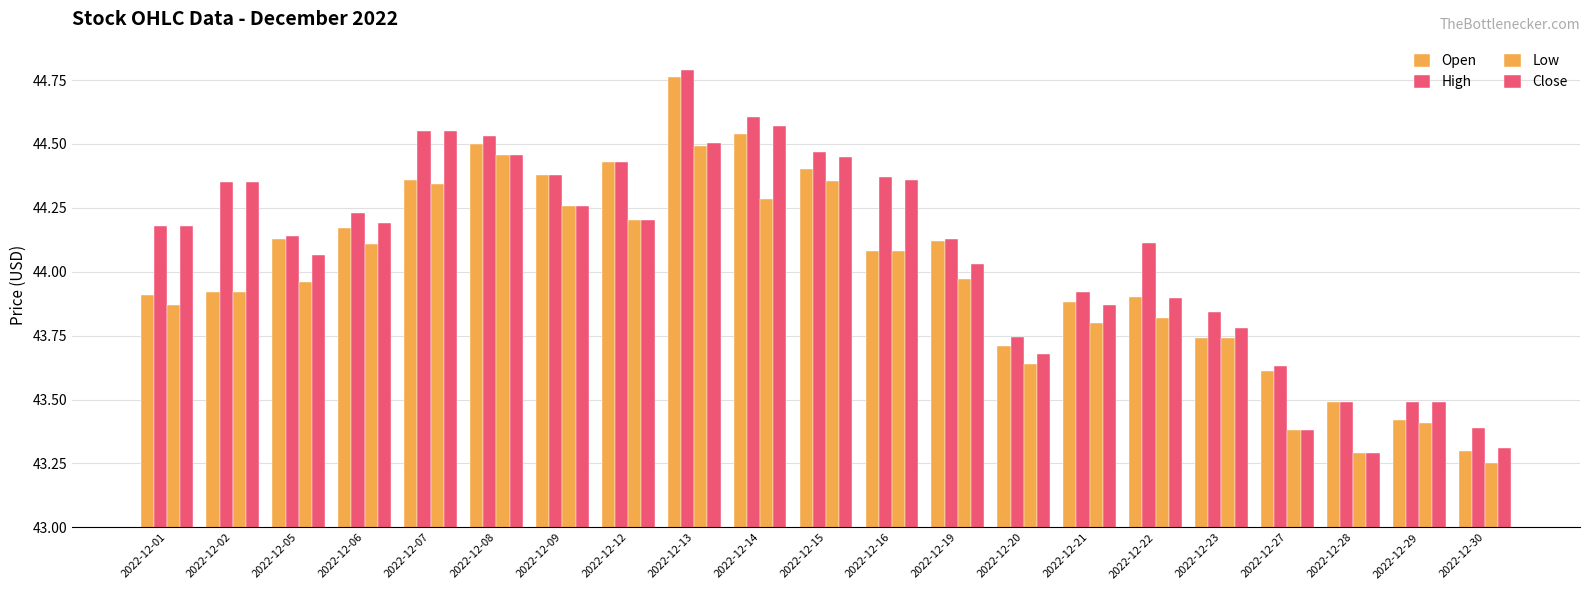

How many values in the High series are below 44?

7